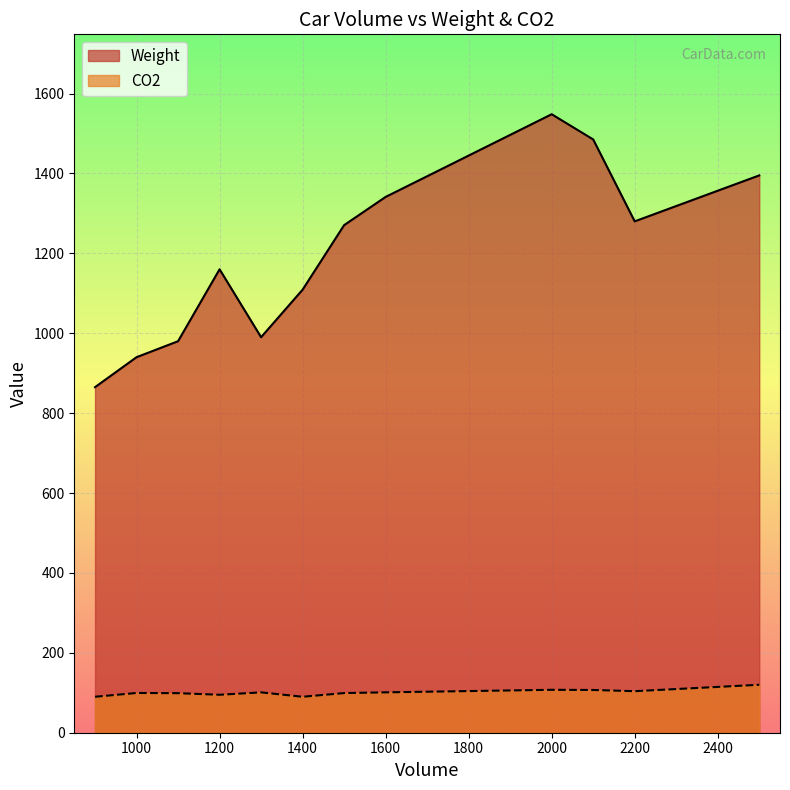

Rank the series at 1500 from highest to lowest value.

Weight, CO2